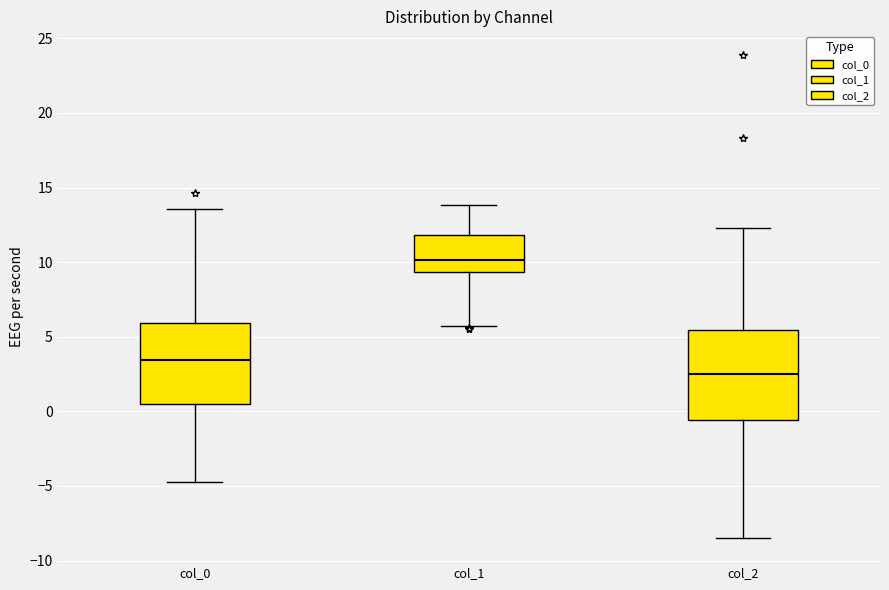

Where is the upper edge of the box for col_2 on the y-axis? The values are not printed on the chart, so give them approximately, as read against the axis.

5.5